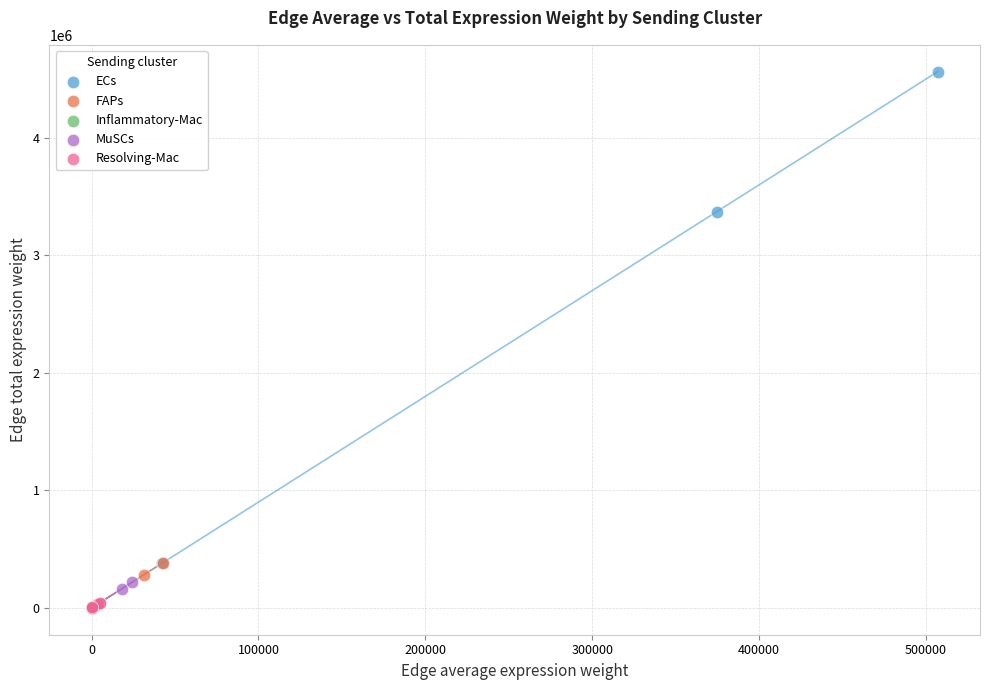

What are all the series names shown in the legend?

ECs, FAPs, Inflammatory-Mac, MuSCs, Resolving-Mac